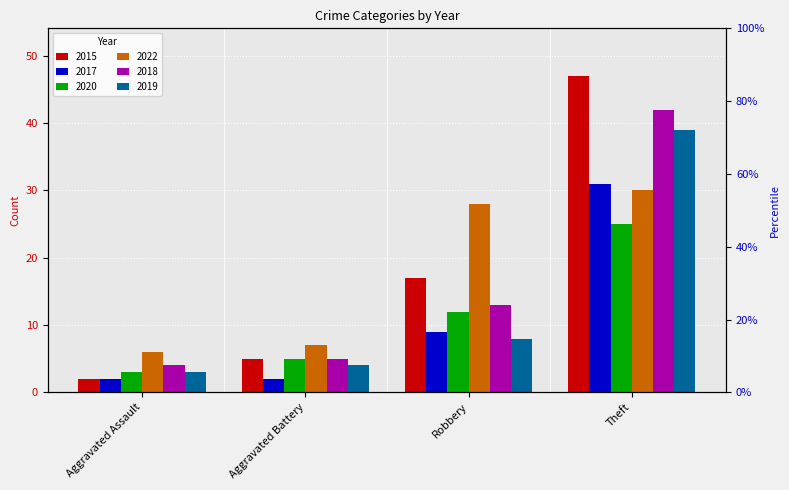

Which category has the lowest value across all series?

Aggravated Assault